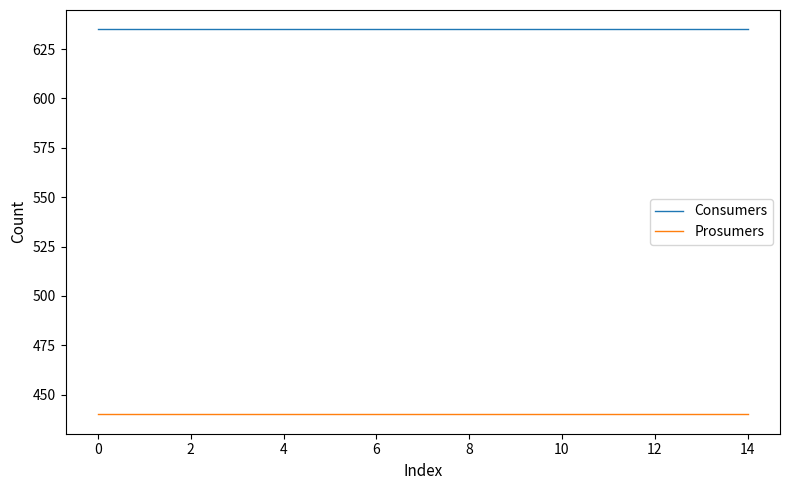

Which series has the largest total across all categories?

Consumers